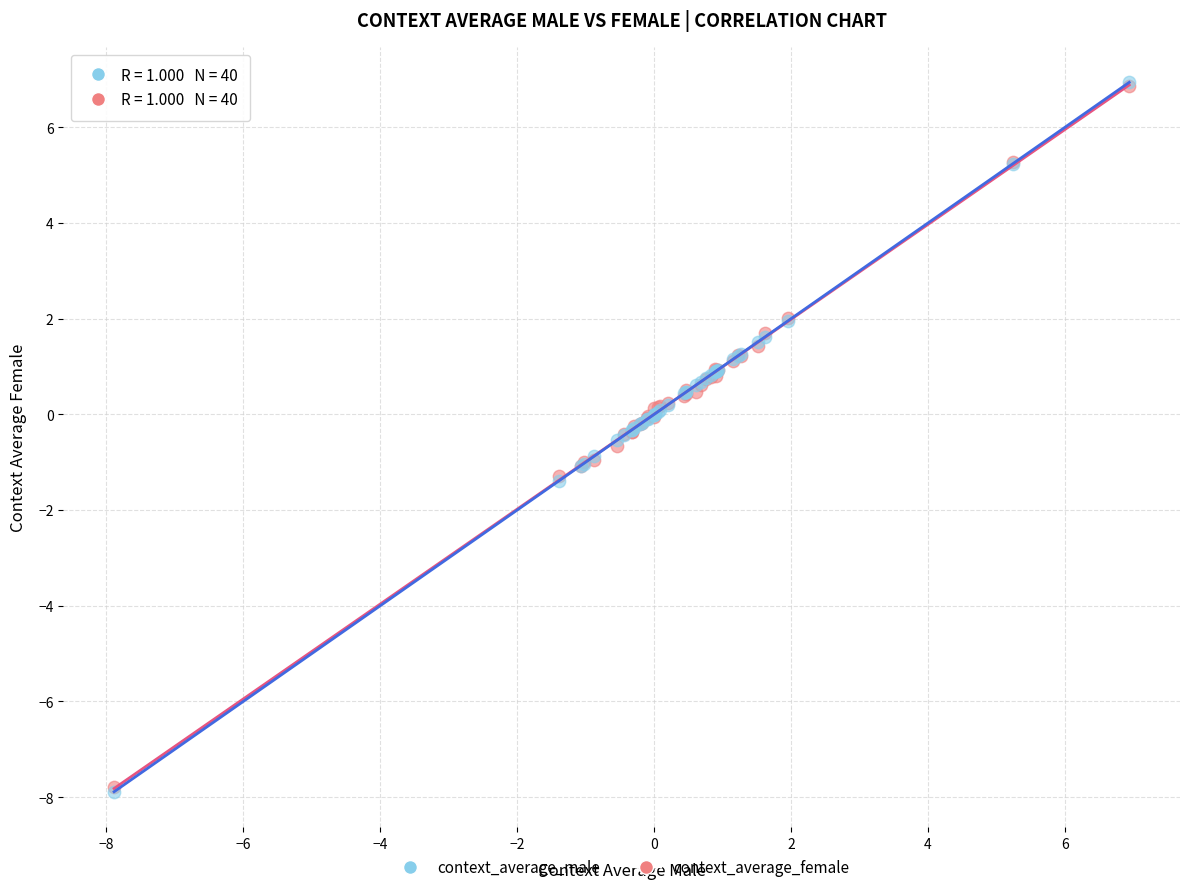

Which series has the widest spread of Y values?

context_average_male